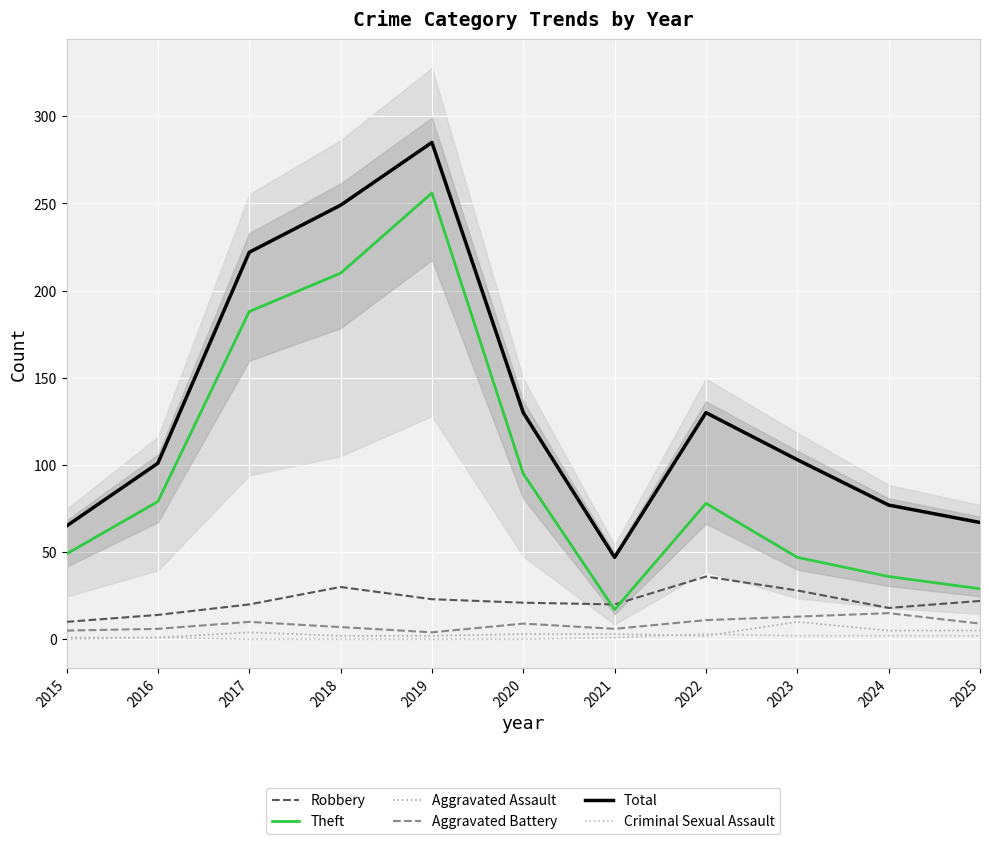

Reading right to left, extract all data points from this chart.

Robbery: 22	18	28	36	20	21	23	30	20	14	10
Theft: 29	36	47	78	17	95	256	210	188	79	49
Aggravated Assault: 5	5	10	2	3	3	2	2	4	1	1
Aggravated Battery: 9	15	13	11	6	9	4	7	10	6	5
Total: 67	77	103	130	47	130	285	249	222	101	65
Criminal Sexual Assault: 2	2	2	3	1	0	0	0	0	1	0